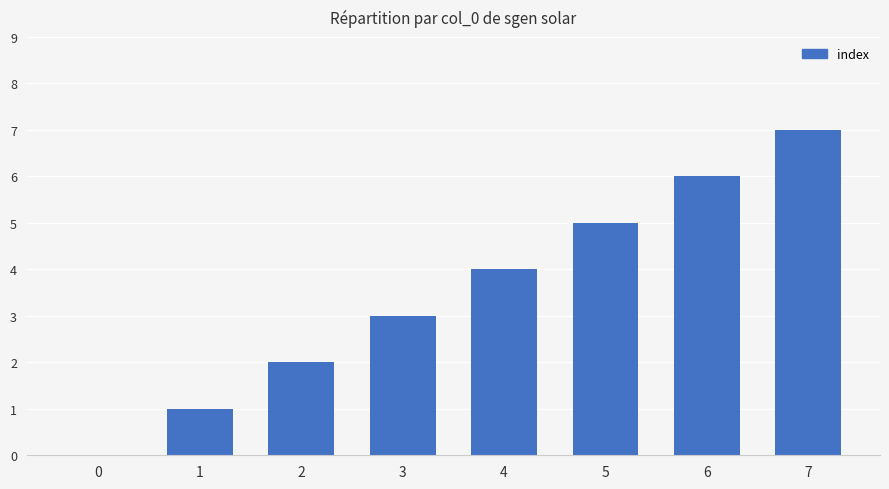

What is the sum of all values?

28